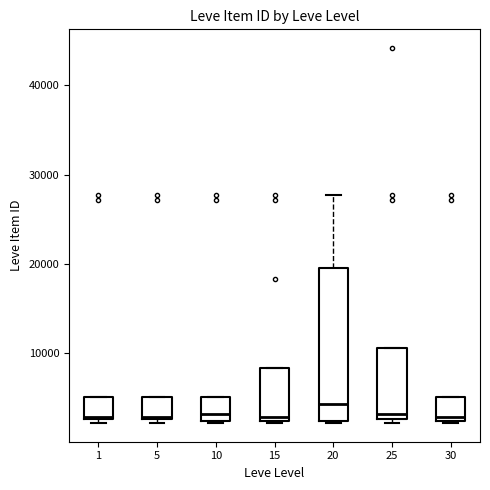

Where is the upper edge of the box at x = 1 on the y-axis? The values are not printed on the chart, so give them approximately, as read against the axis.

5000